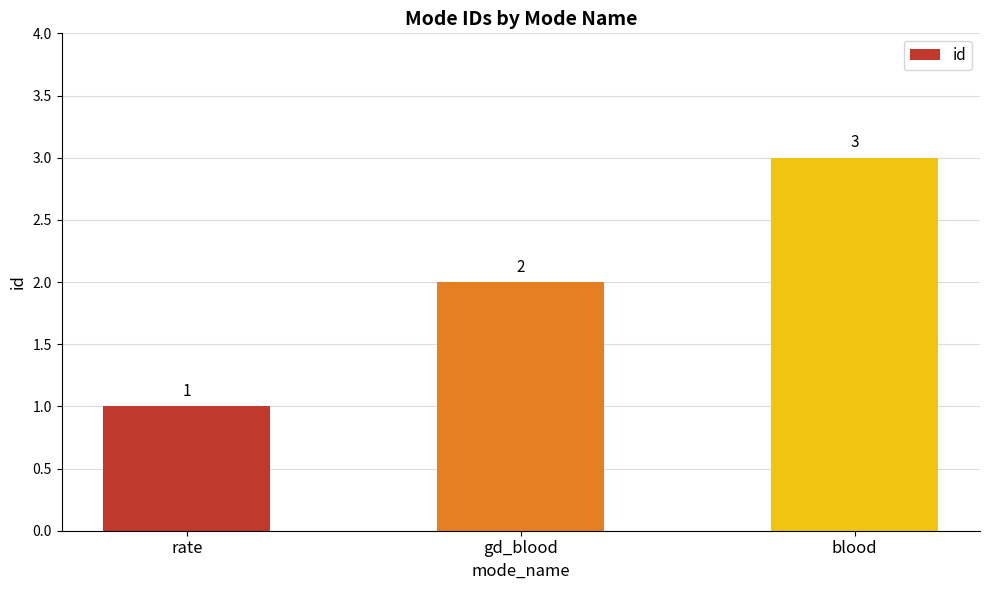

Which category has the lowest value across all series?

rate